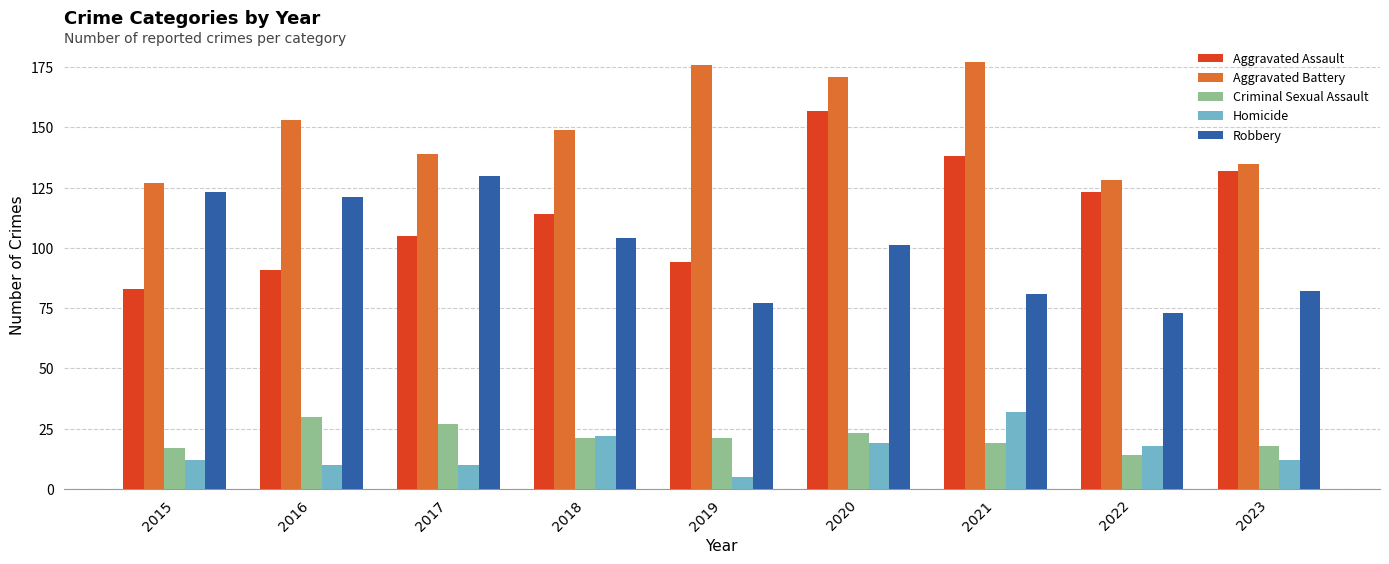

What is the sum of the Aggravated Battery values at 2020 and 2023?

306